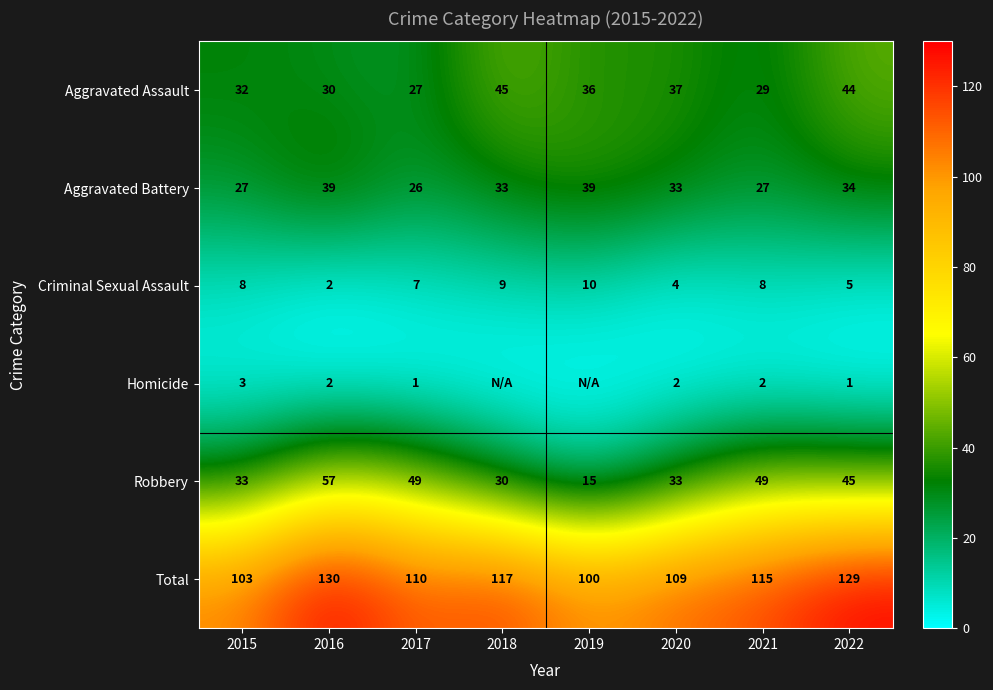

What is the difference between the Total values at 2017 and 2020?

1